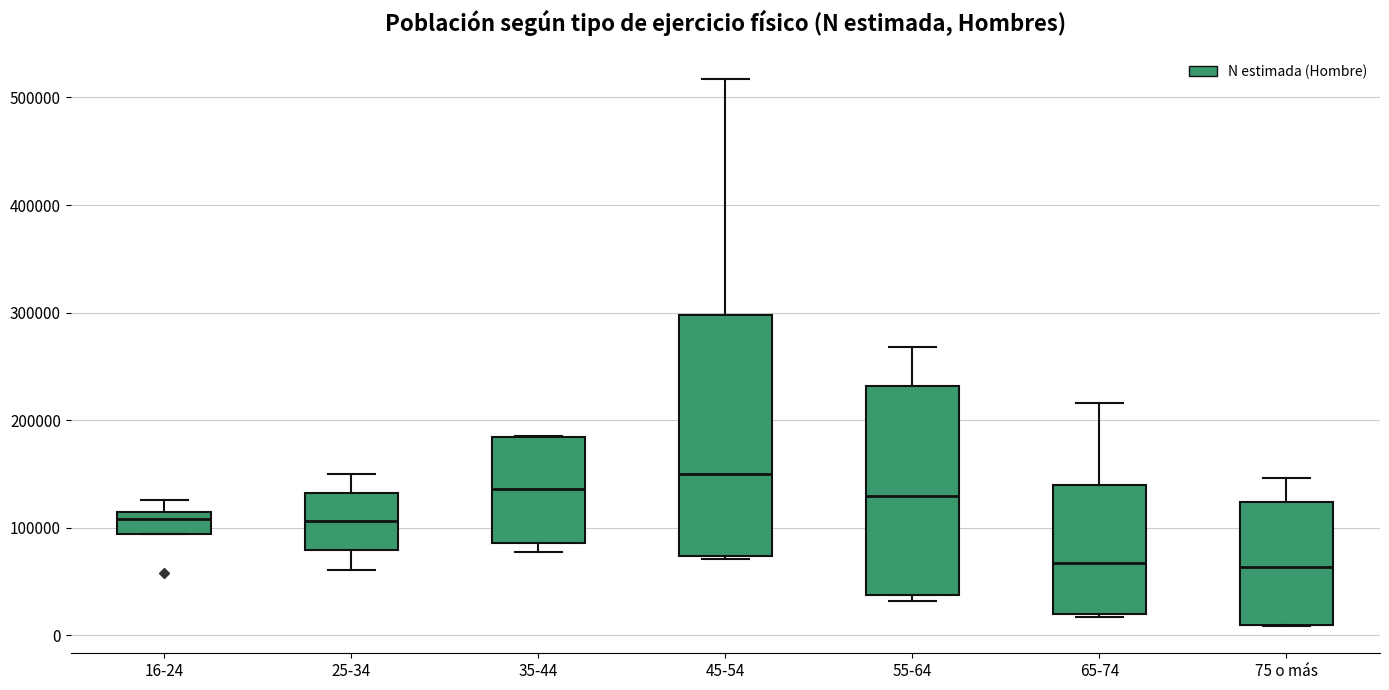

Where does the median line of the box for 75 o más sit on the y-axis? The values are not printed on the chart, so give them approximately, as read against the axis.

60000